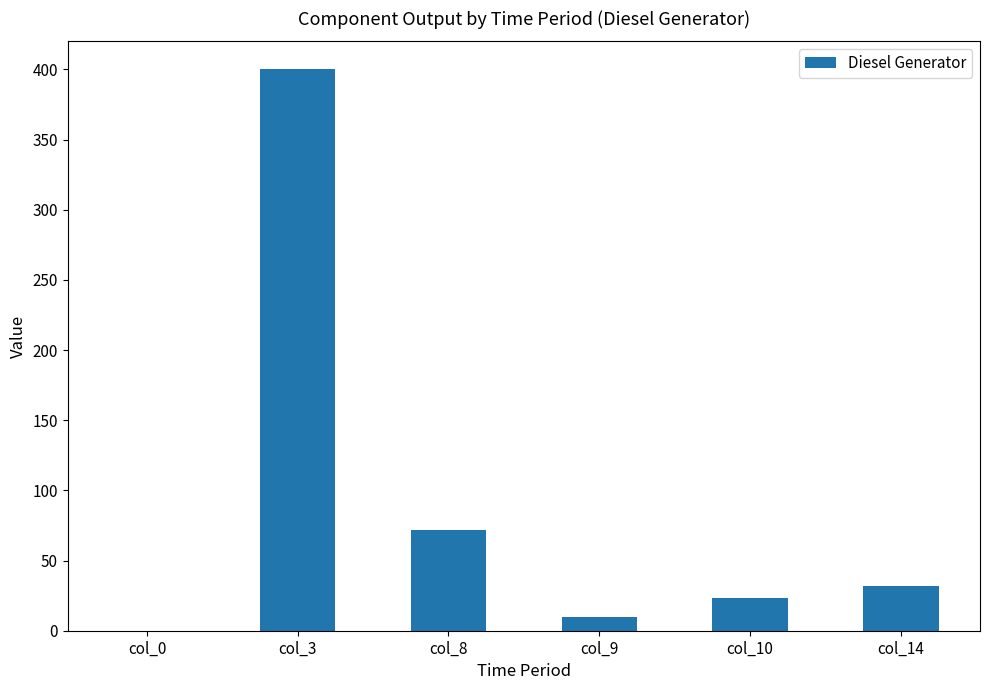

What is the sum of all values?

537